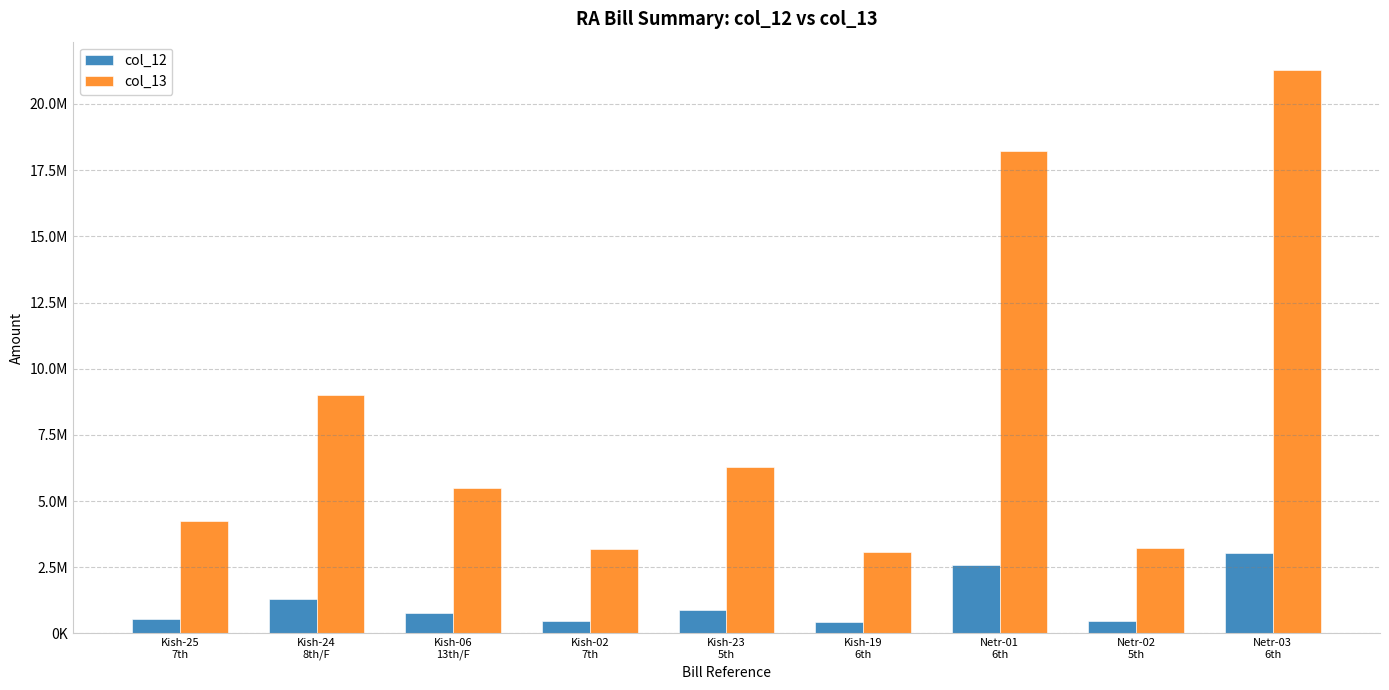

Which label corresponds to the smallest value in the chart?

Kish-19
6th